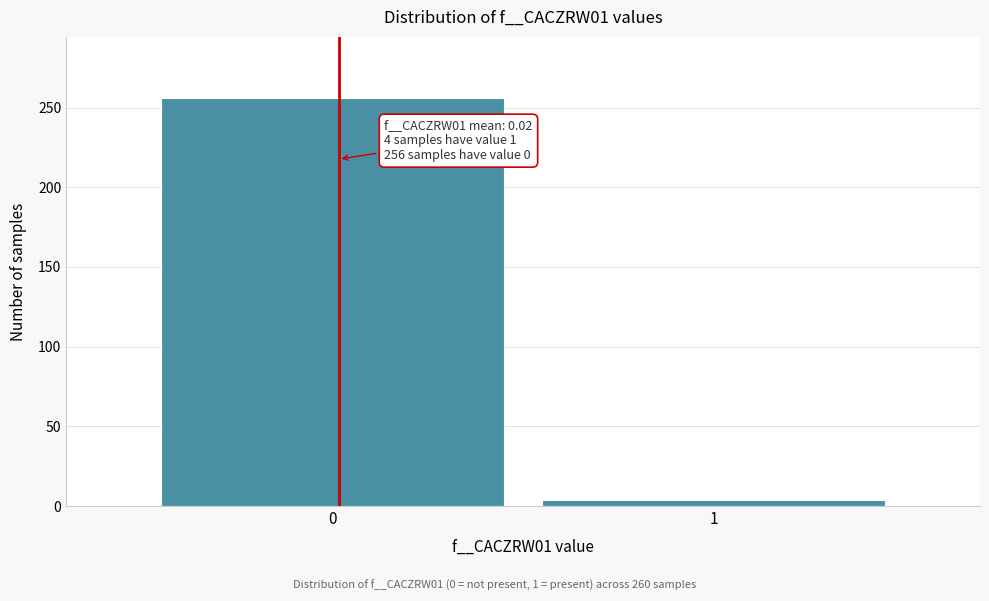

Reading left to right, extract all data points from this chart.

0=256	1=4